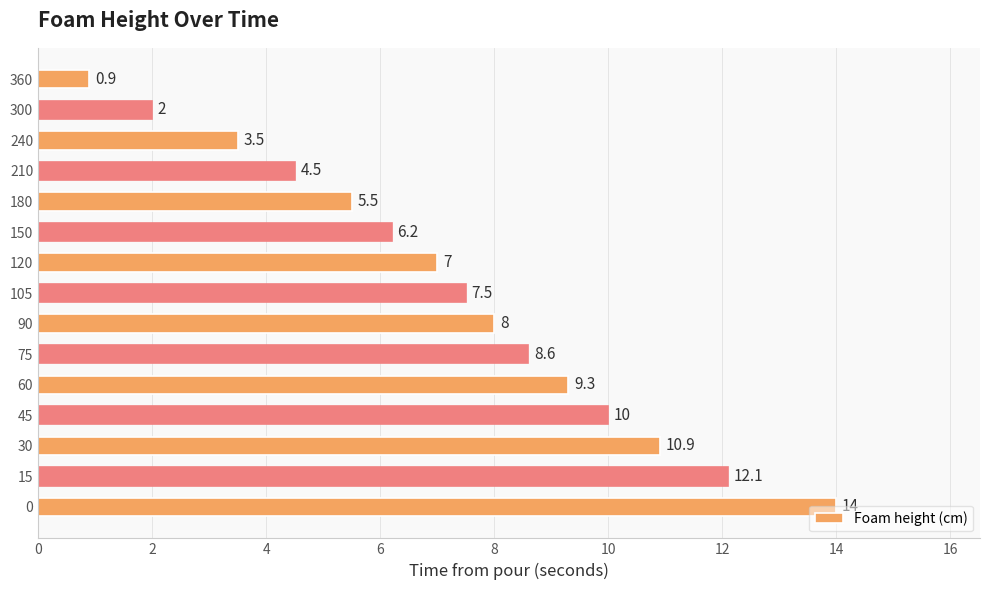

Between 150 and 300, which is larger?

150